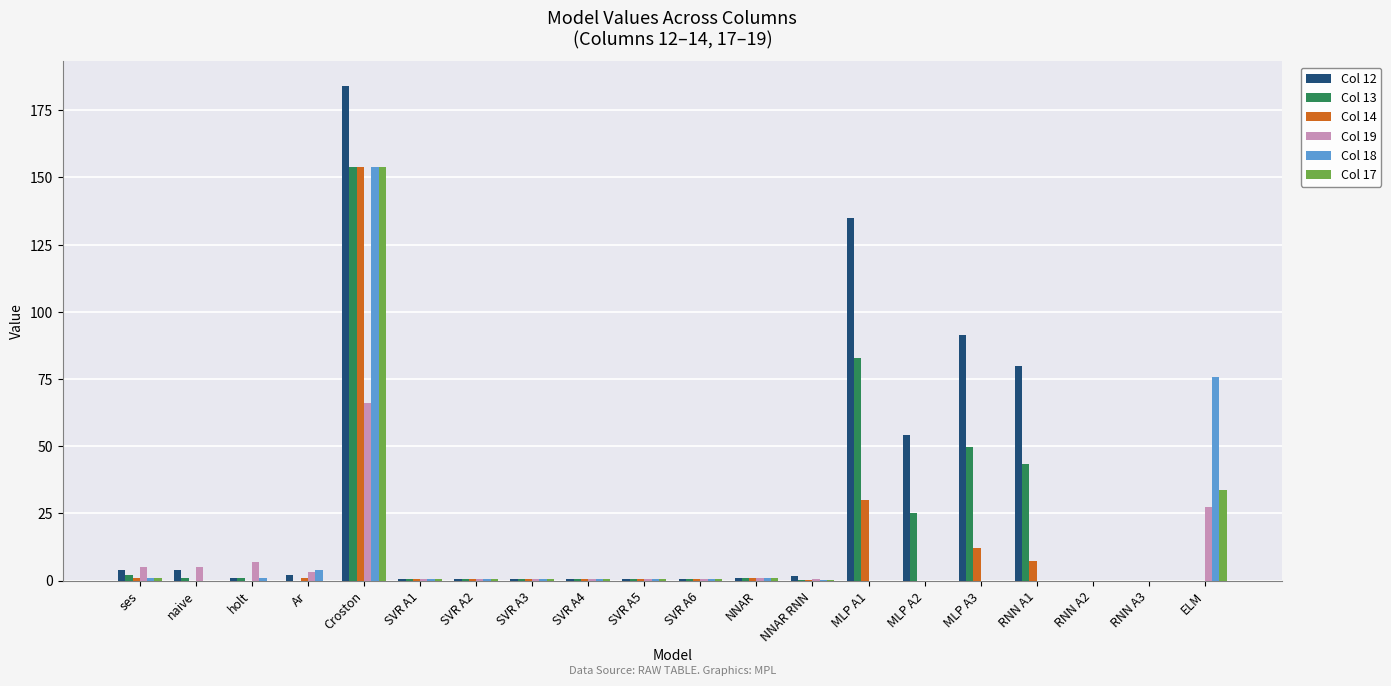

The value of Col 12 at MLP A1 is 135.0. True or false?

True